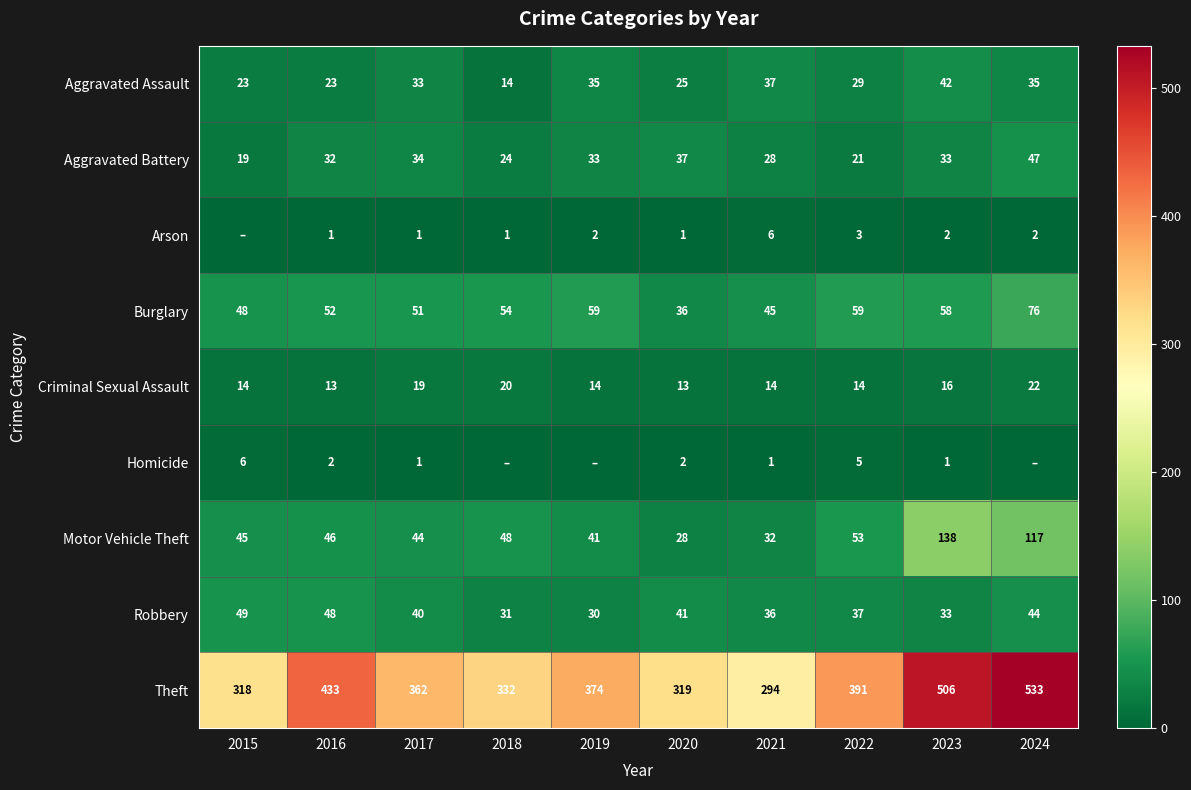

Is it true that Robbery equals 33 at 2023?

True